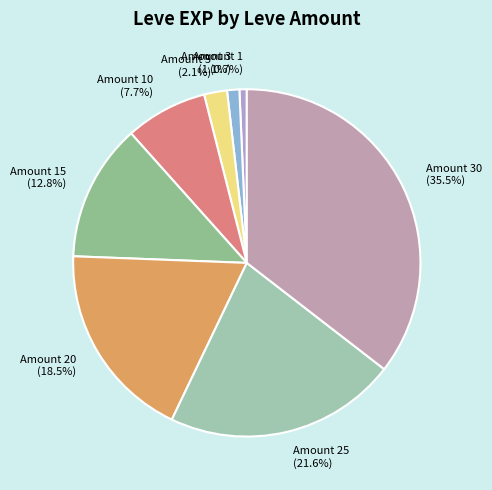

What percentage do Amount 20 (18.5%) and Amount 25 (21.6%) together represent?

40.1%